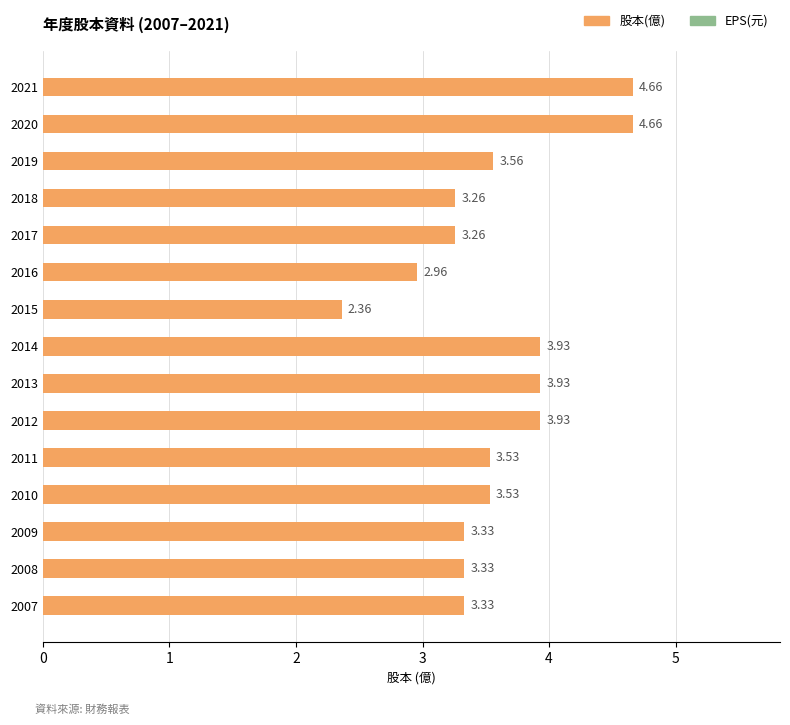

What is the difference between the values at 2018 and 2021?

1.4